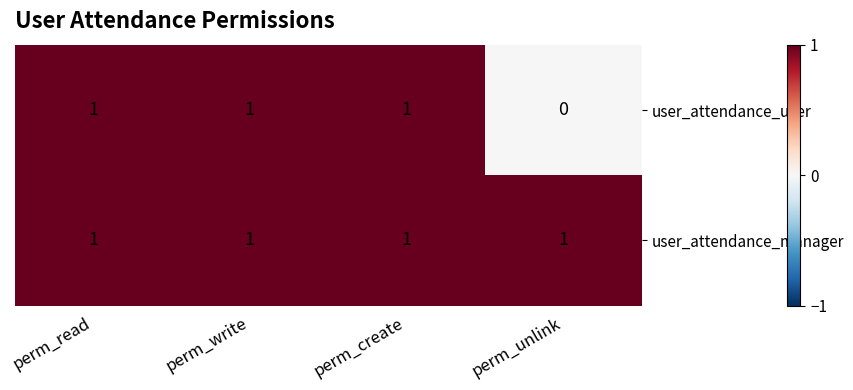

How many data points does each series have?

4